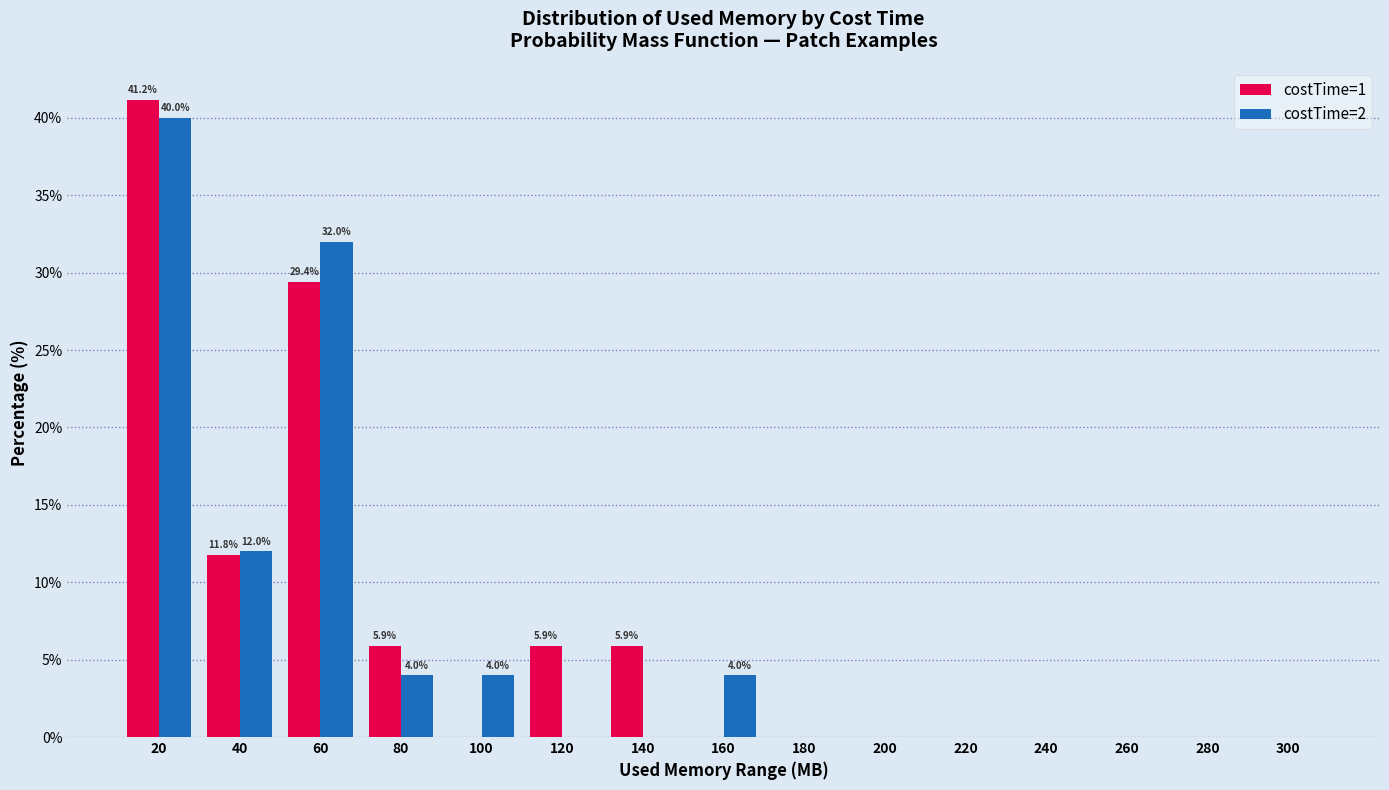

Which series has the largest range (max minus min)?

costTime=1